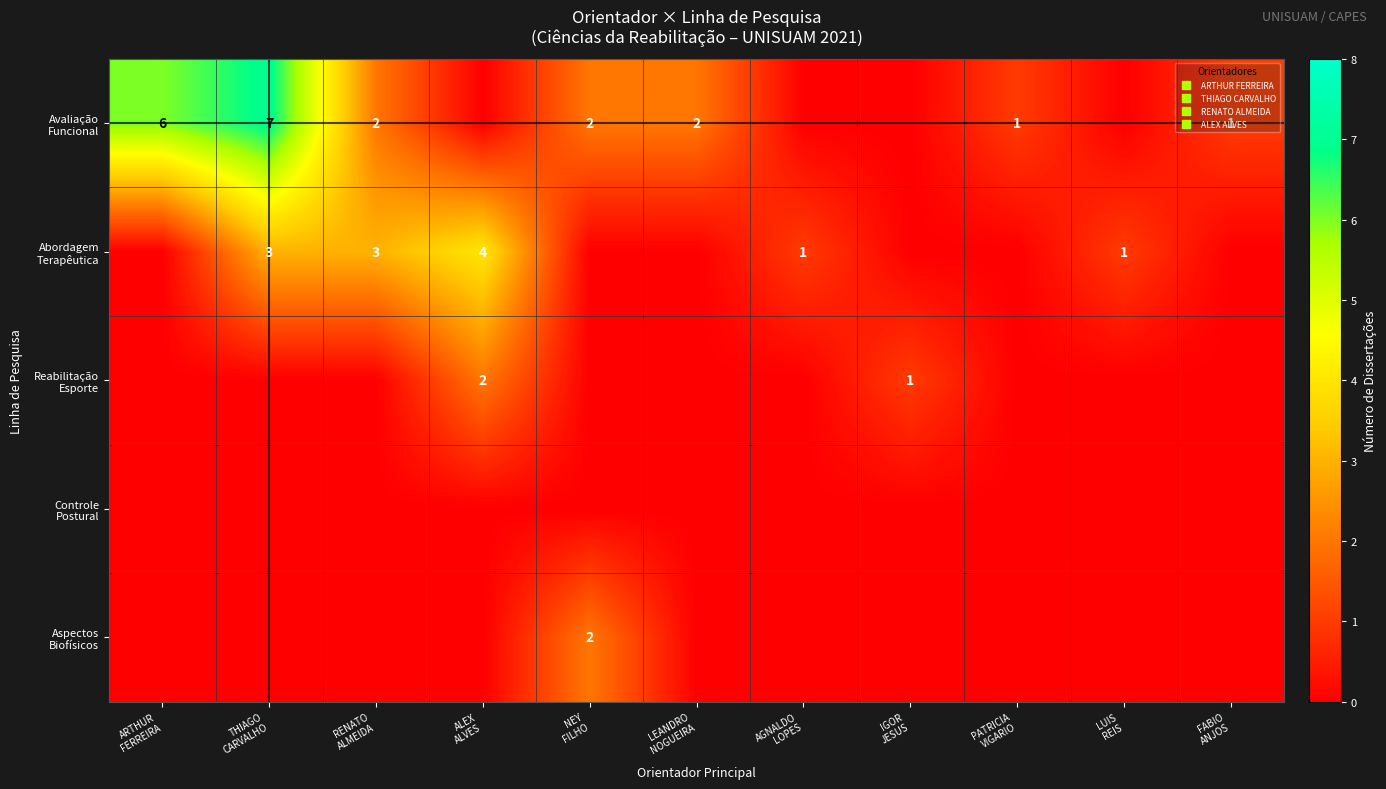

Is it true that Abordagem Terapêutica equals 2 at FABIO ANJOS?

False